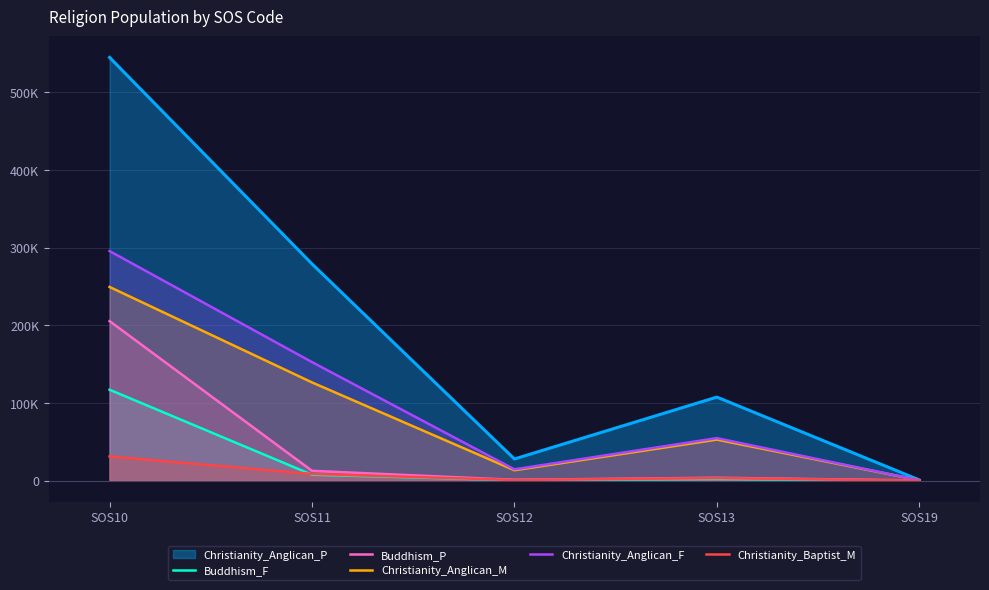

What are all the series names shown in the legend?

Christianity_Anglican_P, Buddhism_F, Buddhism_P, Christianity_Anglican_M, Christianity_Anglican_F, Christianity_Baptist_M